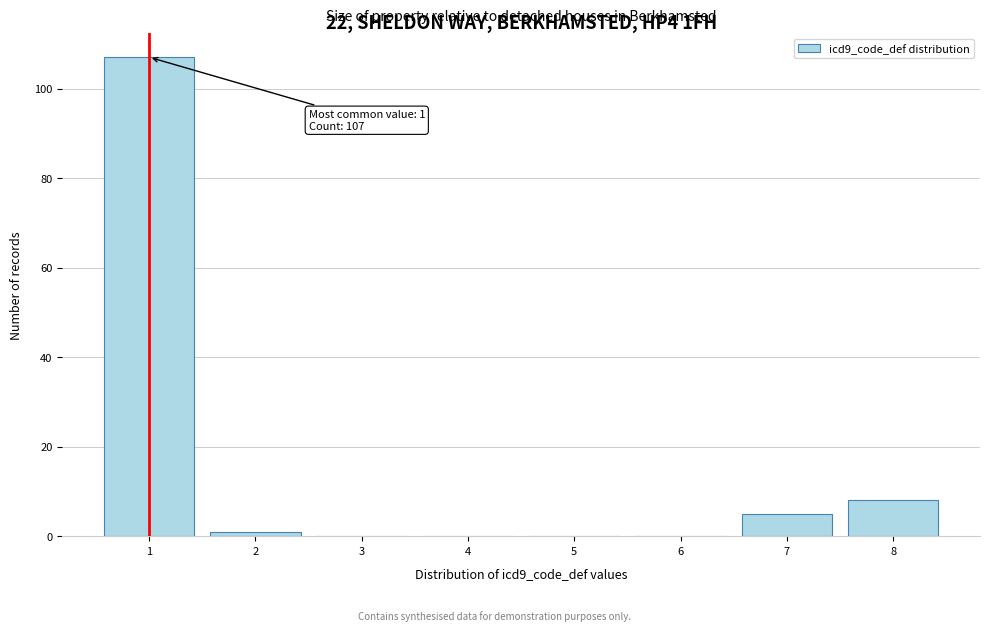

Which range on the x-axis has the tallest bar?

0.5 to 1.5